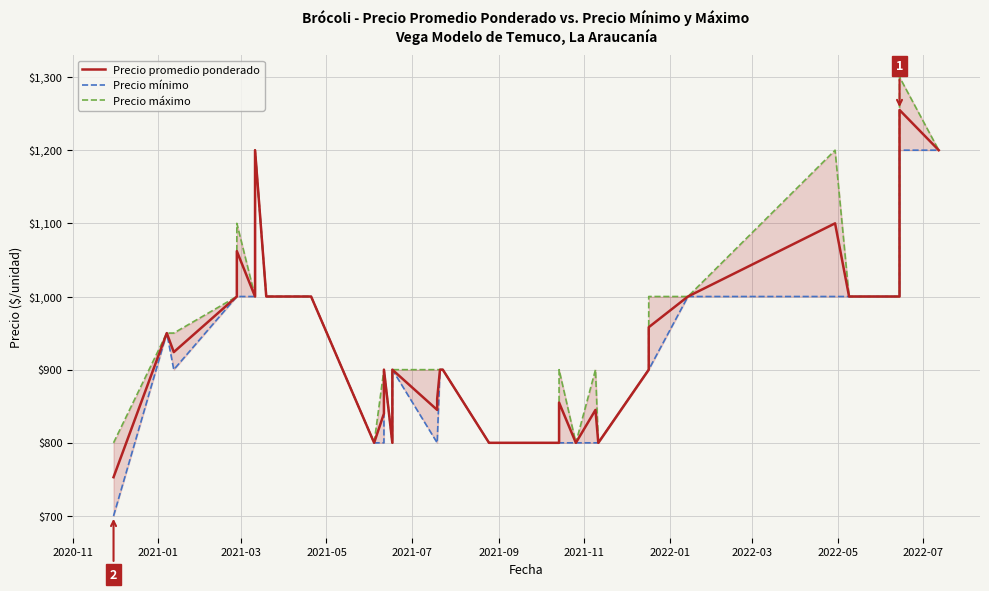

What is the smallest value displayed?

700